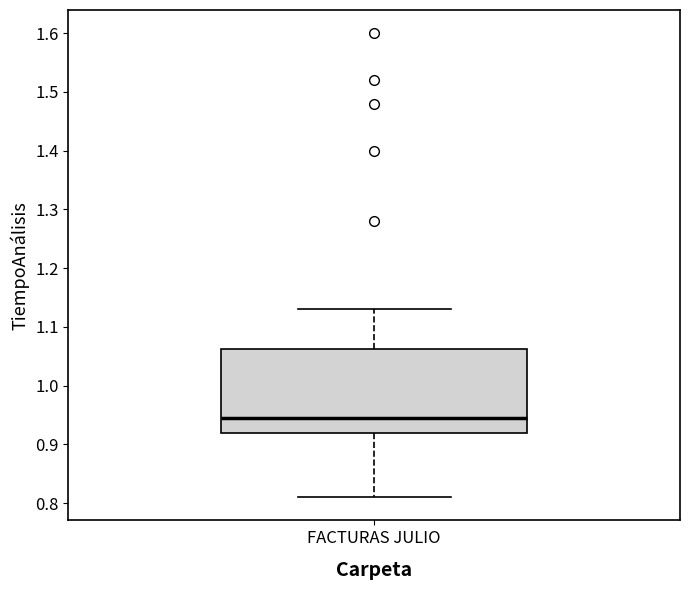

Where does the median line of the box for FACTURAS JULIO sit on the y-axis? The values are not printed on the chart, so give them approximately, as read against the axis.

0.95